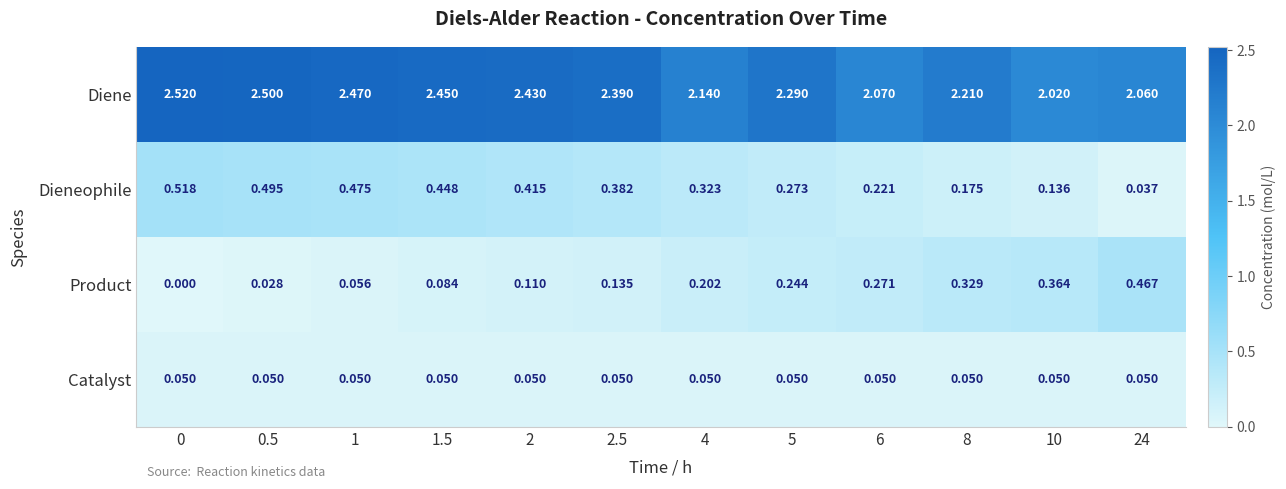

Between 0.5 and 2.5, which series saw the biggest shift?

Dieneophile